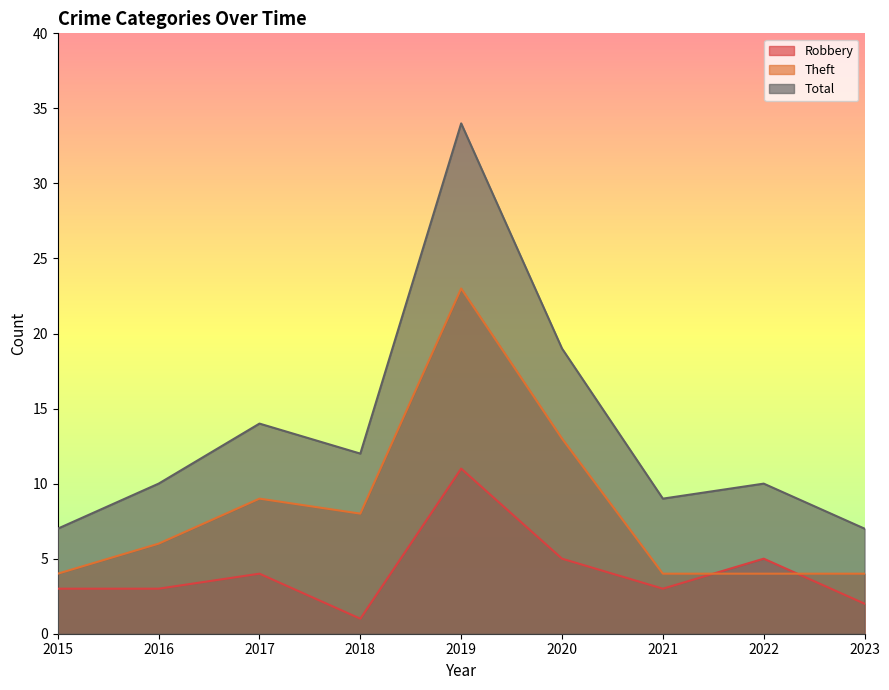

Reading left to right, extract all data points from this chart.

Robbery: 3	3	4	1	11	5	3	5	2
Theft: 4	6	9	8	23	13	4	4	4
Total: 7	10	14	12	34	19	9	10	7